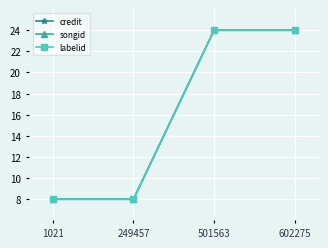

Is it true that labelid equals 24 at 602275?

True